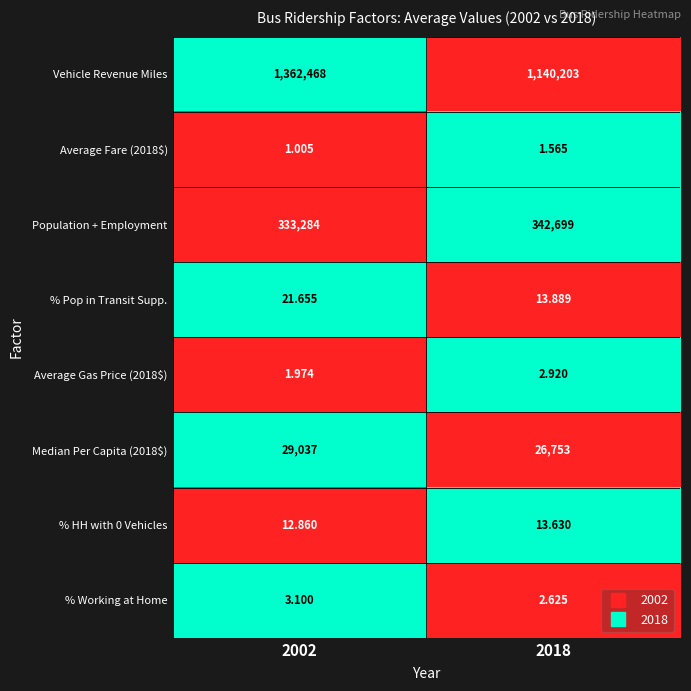

Between 2002 and 2018, which series saw the biggest shift?

Vehicle Revenue Miles